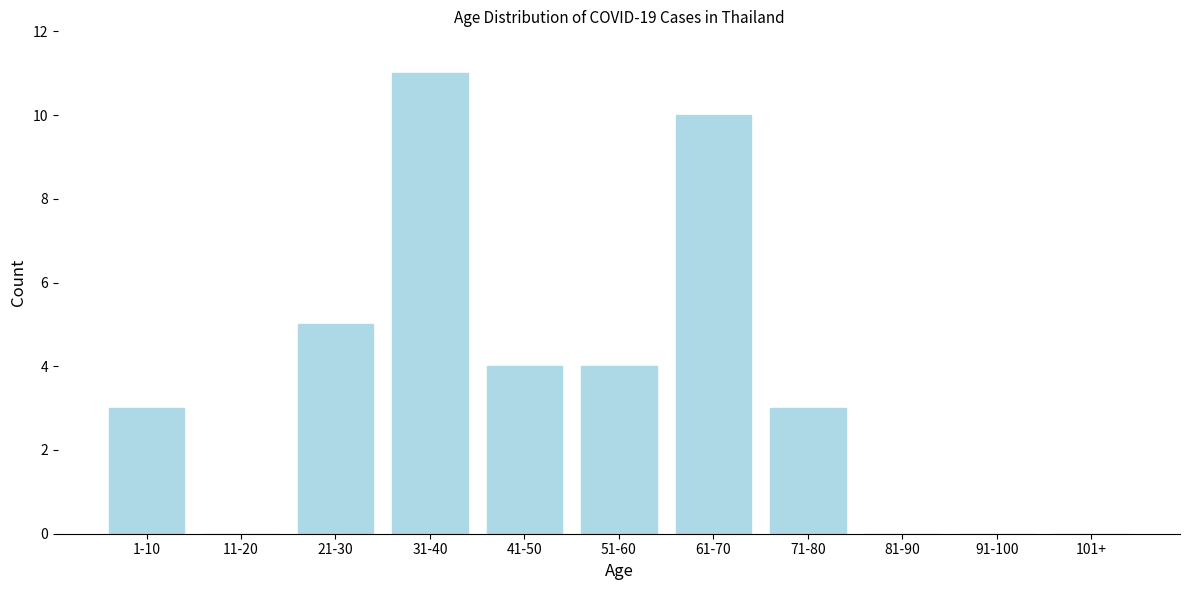

Reading right to left, what are all the values shown in this chart?

101+=0	91-100=0	81-90=0	71-80=3	61-70=10	51-60=4	41-50=4	31-40=11	21-30=5	11-20=0	1-10=3